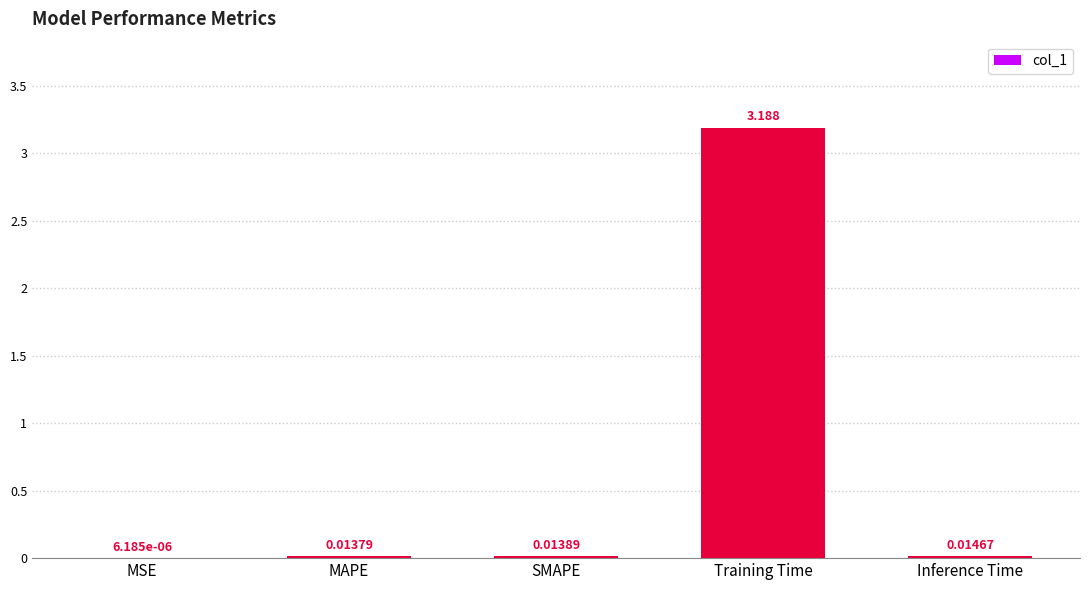

Are the bars horizontal?

No